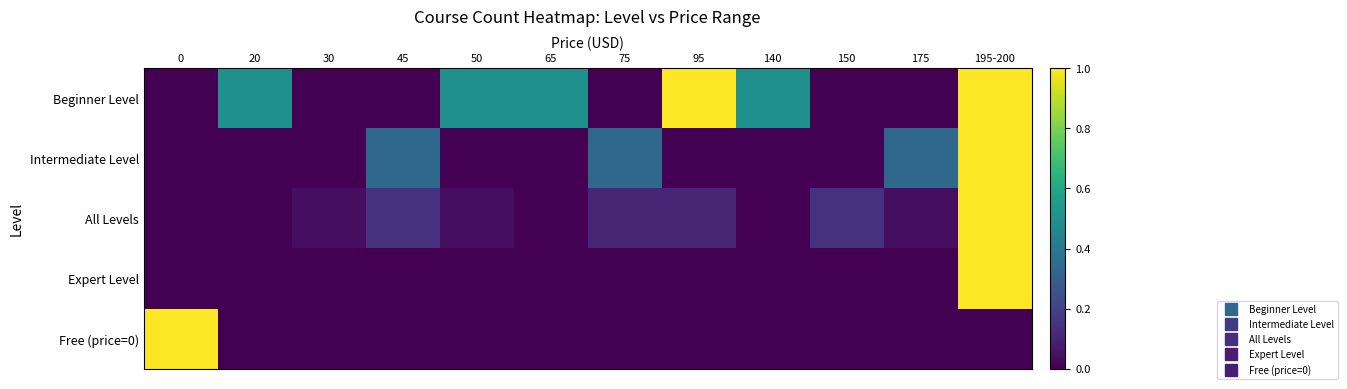

Which series has the widest spread of values?

Beginner Level